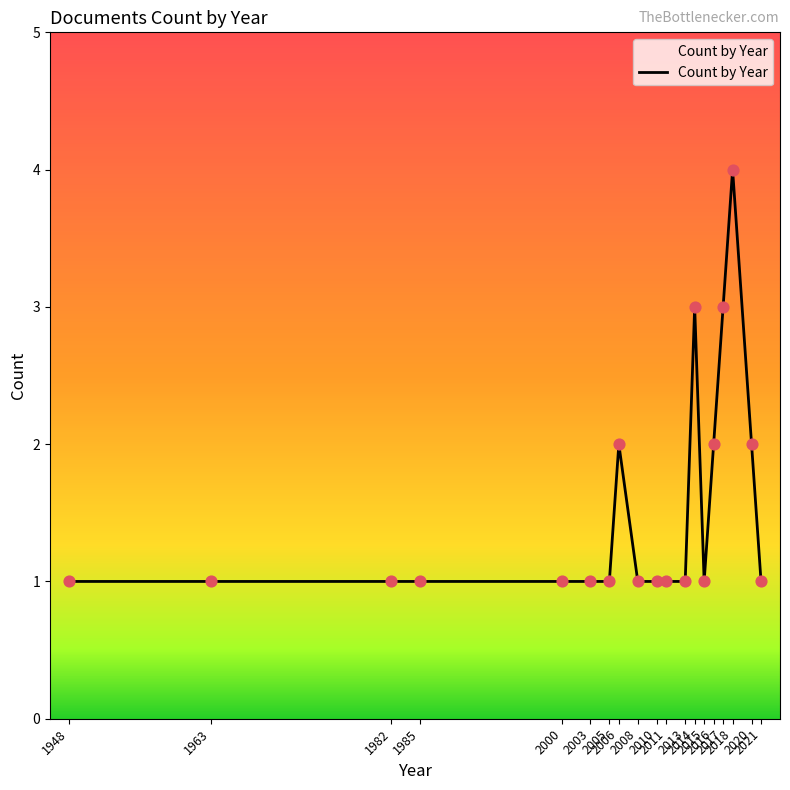

What is the ratio of the value at 2021 to the value at 2020?

0.5